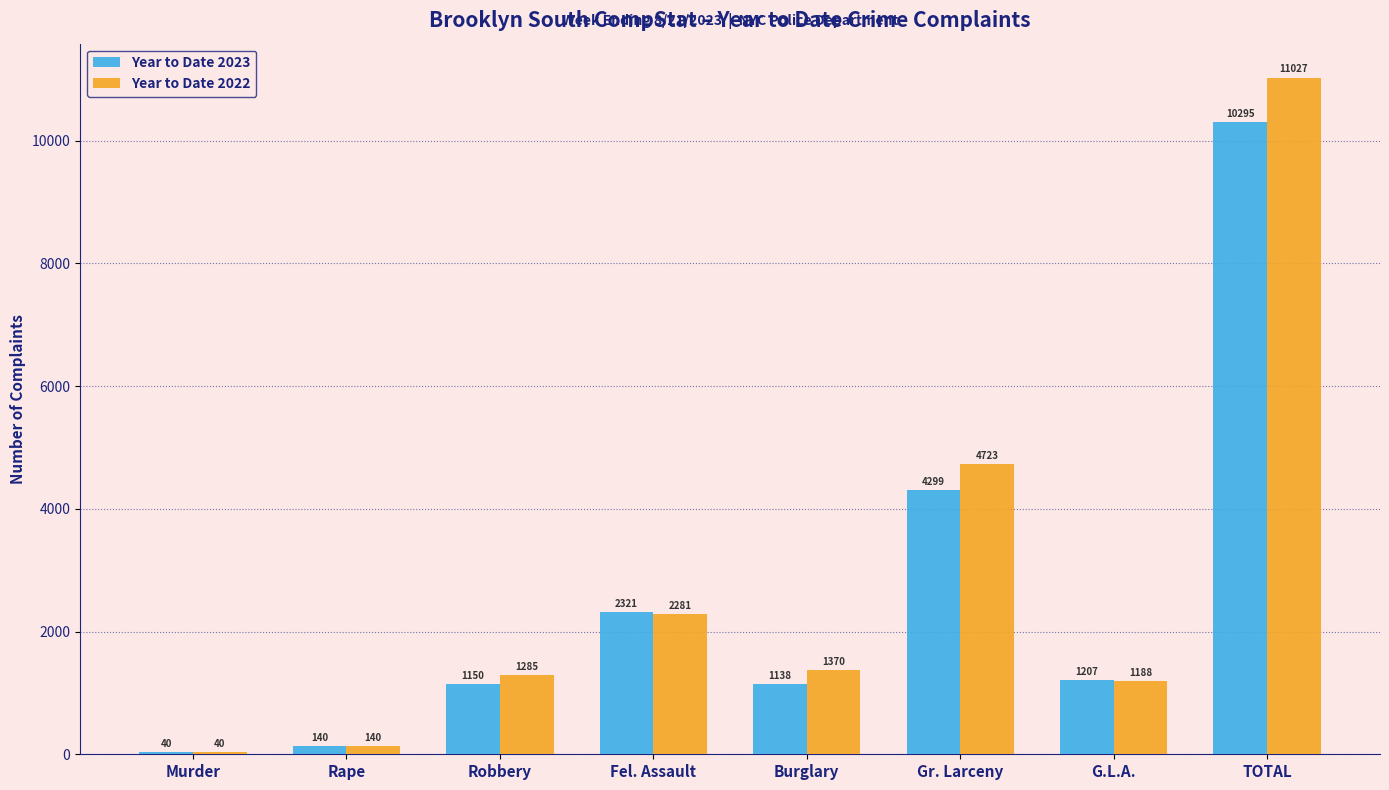

What is the sum of the Year to Date 2022 values at G.L.A. and TOTAL?

12215